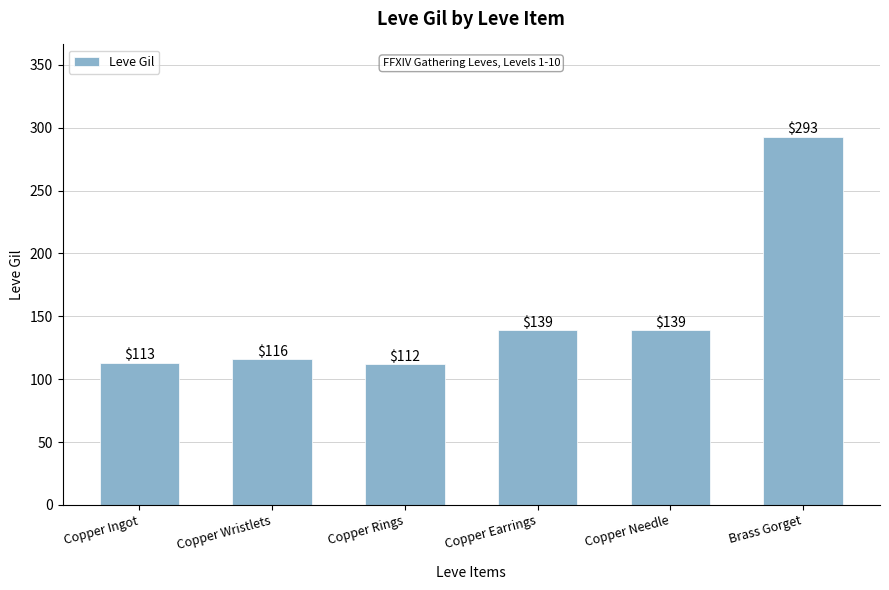

What is the label of the 1st bar from the right?

Brass Gorget